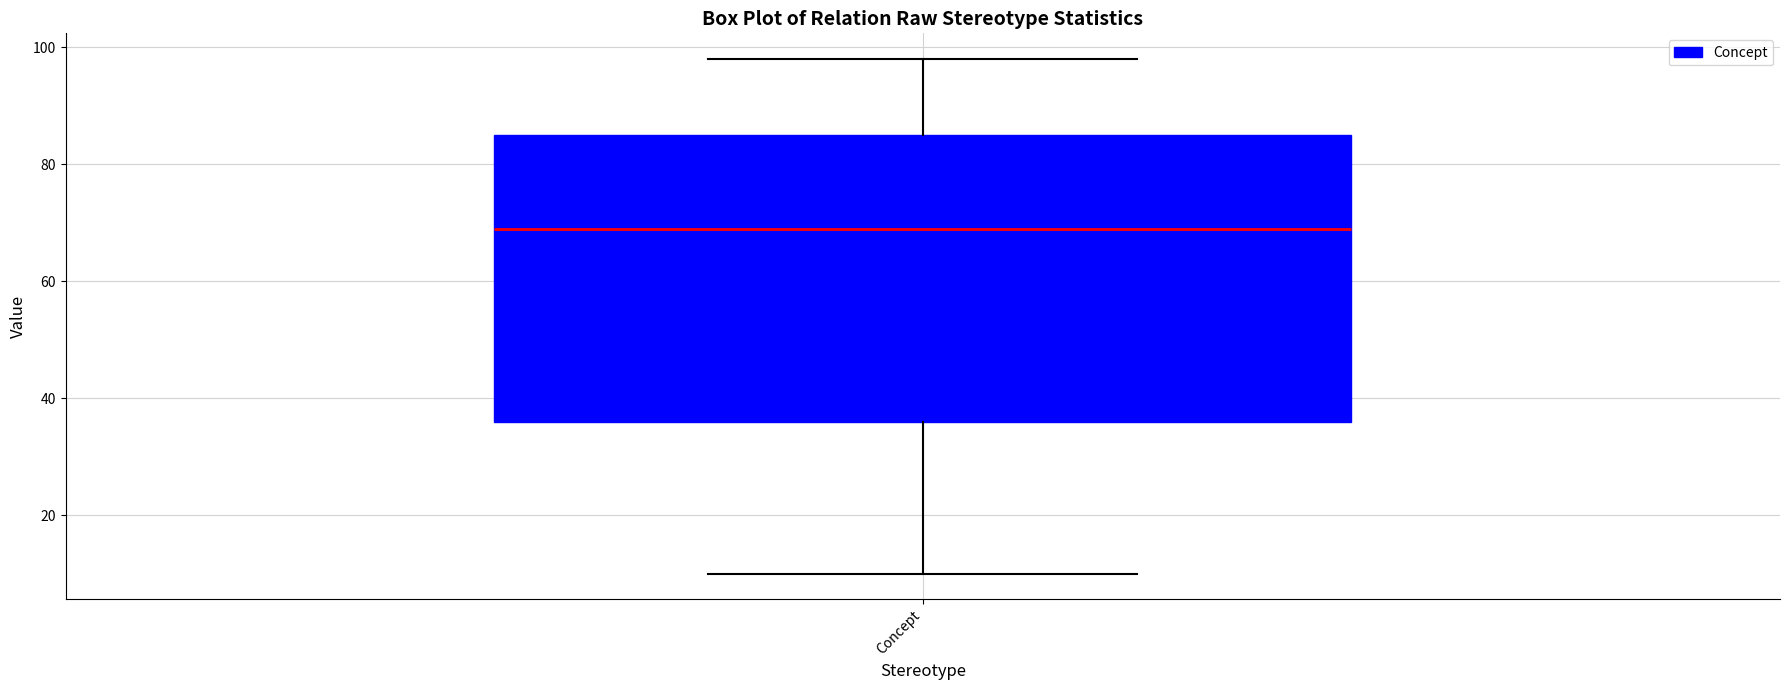

Read this box plot against the y-axis: the position of the median line, the range covered by the box, and the ends of both whiskers. The values are not printed on the chart, so give them approximately, as read against the axis.

median 70, box 36 to 86, whiskers 10 to 98